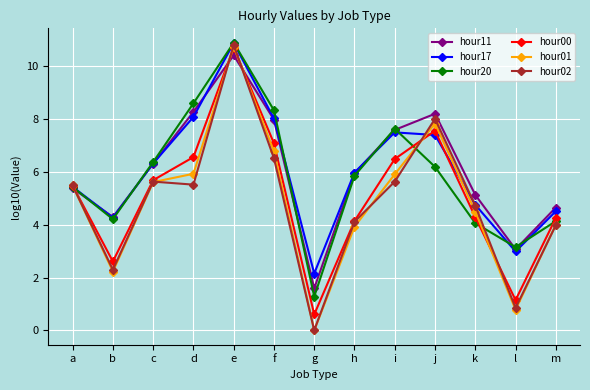

Where does the hour02 series first go above 5?

a